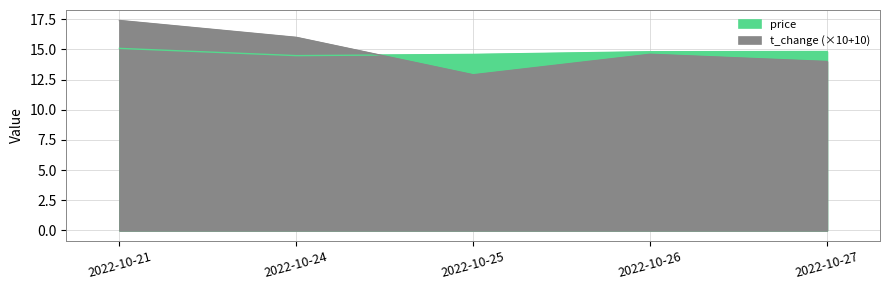

Which series has the largest total across all categories?

t_change